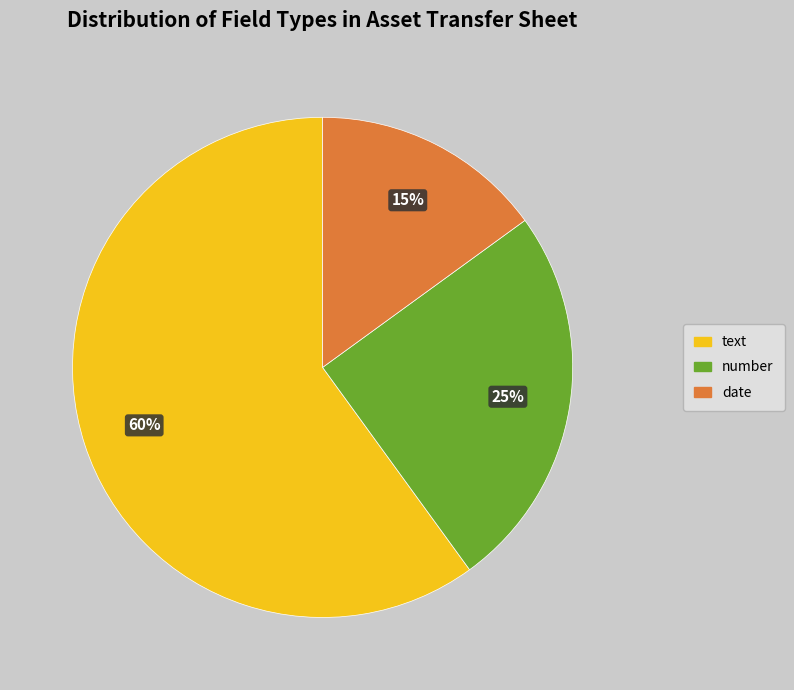

To the nearest percent, what is the combined percentage of number and text?

85%